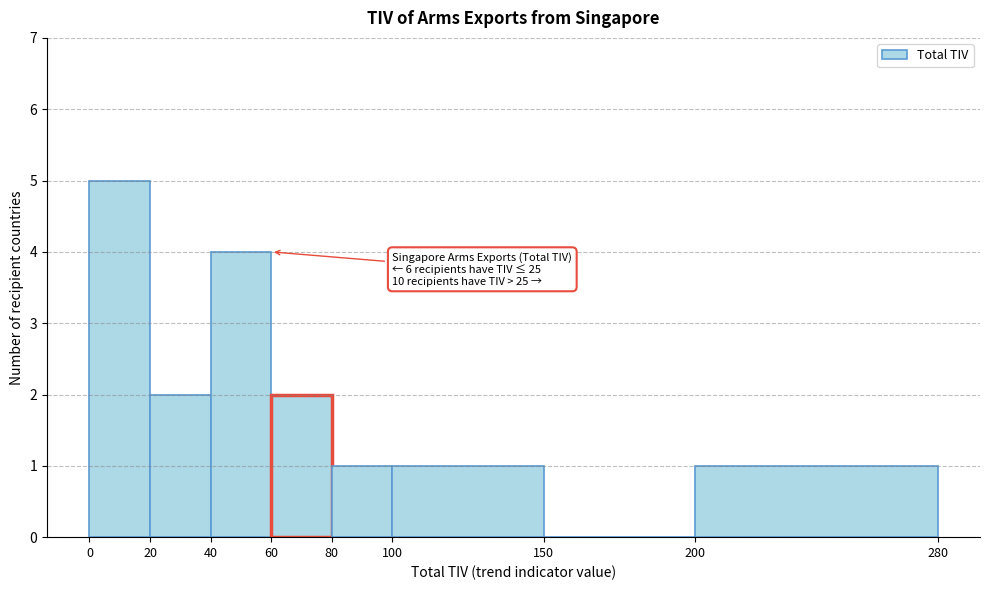

Which range on the x-axis has the tallest bar?

0 to 20